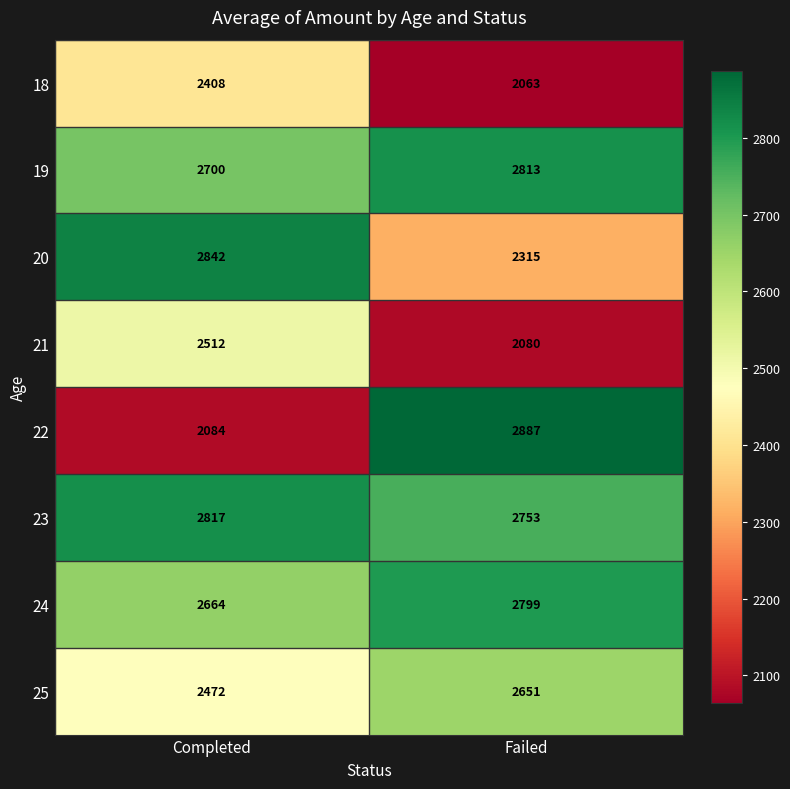

What is the difference between the highest and lowest values at Completed?

758